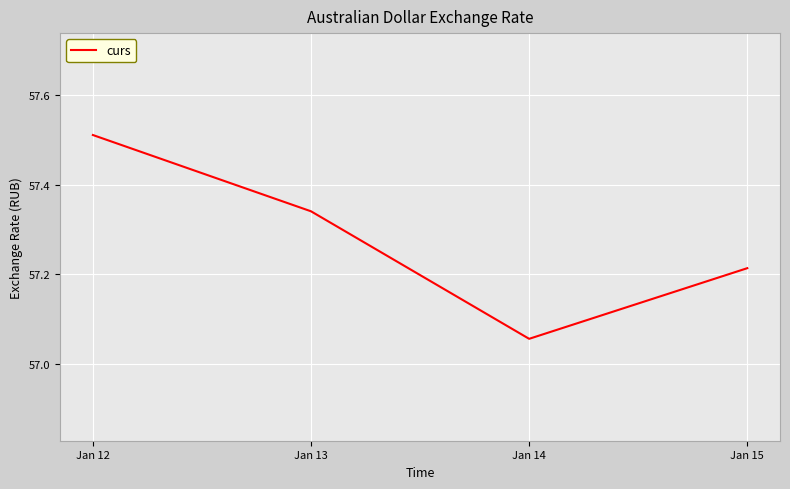

Approximately how many times larger is the value at Jan 15 compared to Jan 13?

1.0